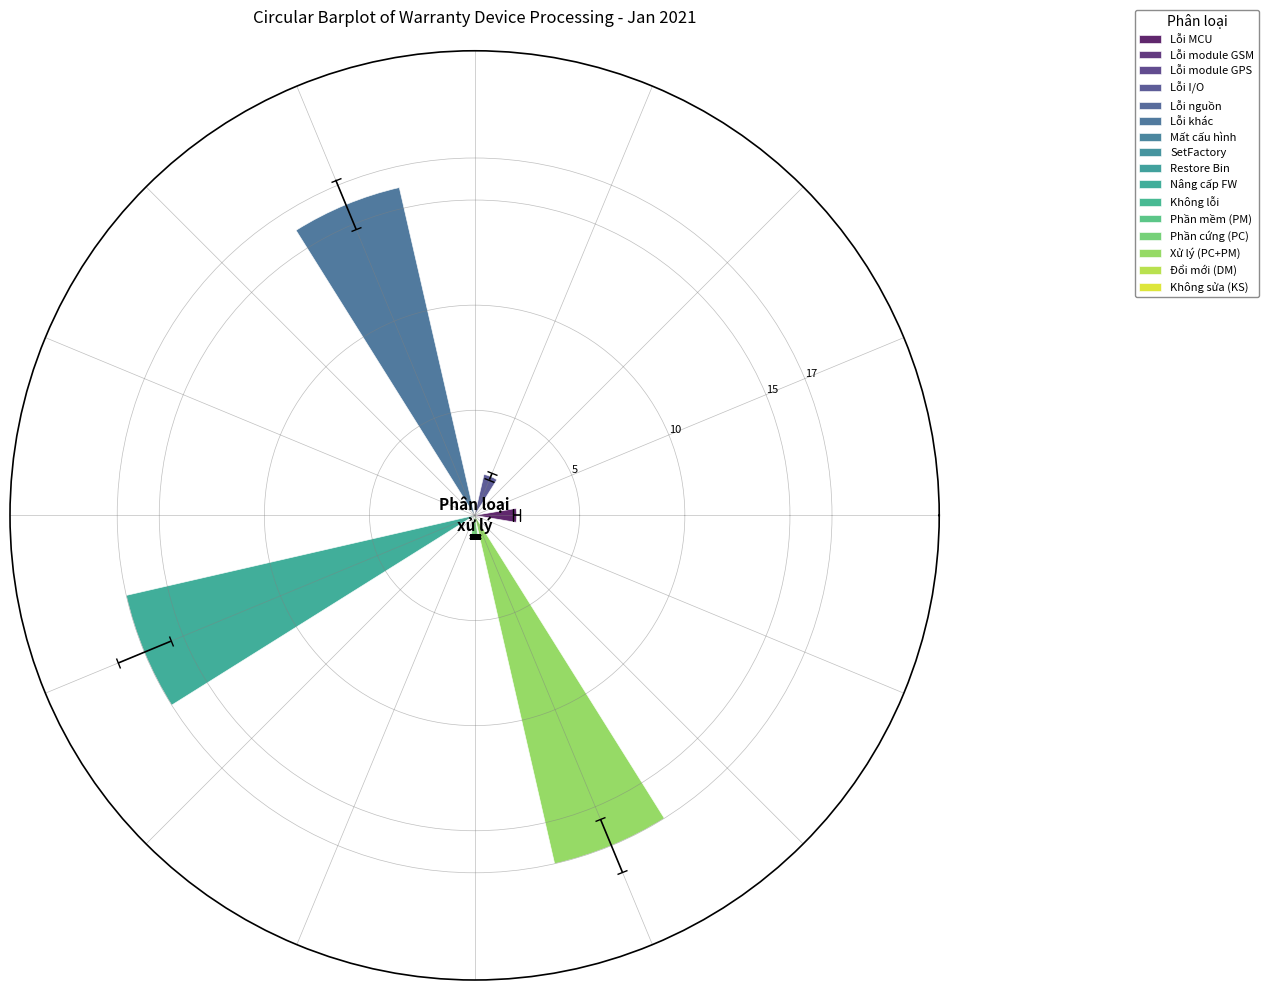

Rank the categories by value from highest to lowest.

Nâng cấp FW, Xử lý (PC+PM), Lỗi khác, Lỗi MCU, Lỗi I/O, Phần cứng (PC), Lỗi module GSM, Lỗi module GPS, Lỗi nguồn, Mất cấu hình, SetFactory, Restore Bin, Không lỗi, Phần mềm (PM), Đổi mới (DM), Không sửa (KS)